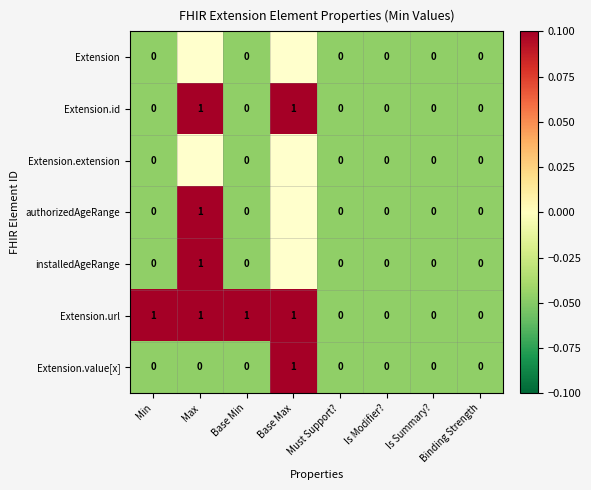

Which series has the largest range (max minus min)?

Extension.id